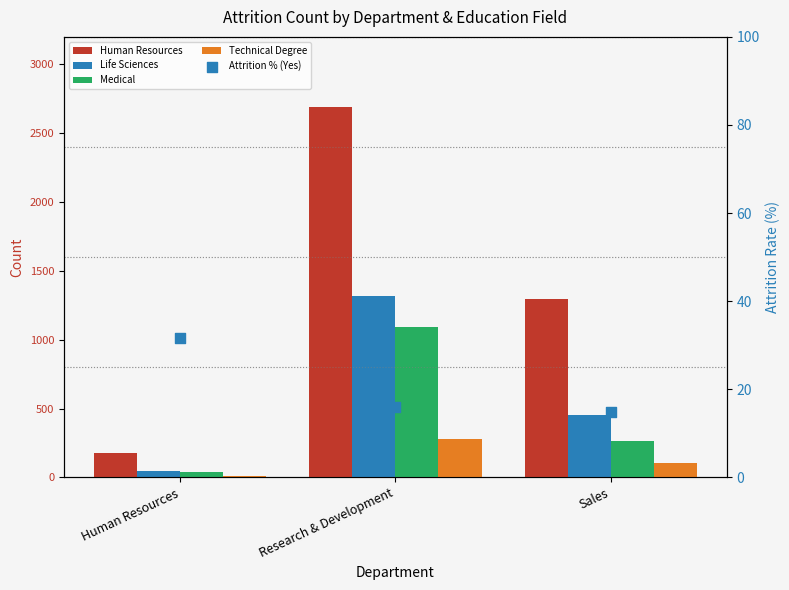

What are all the series names shown in the legend?

Human Resources, Life Sciences, Medical, Technical Degree, Attrition % (Yes)